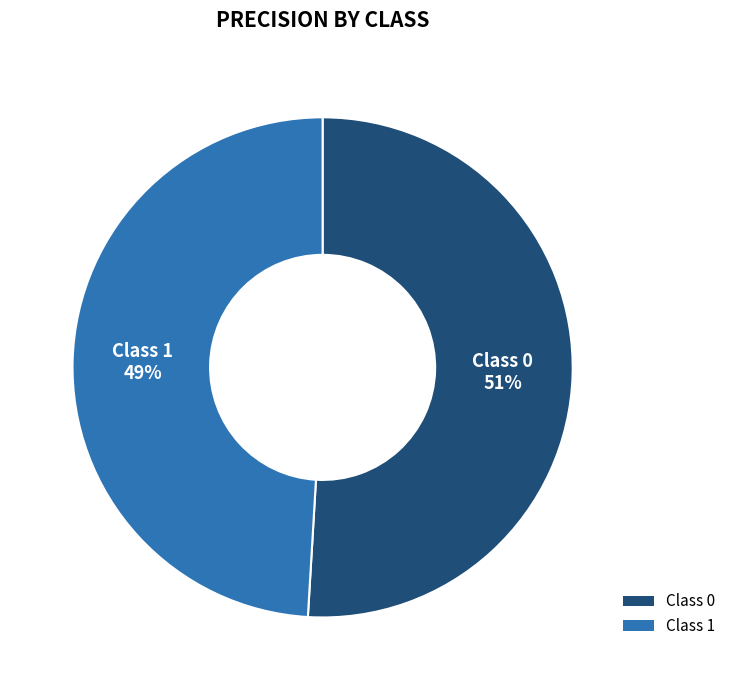

Does any single category account for the majority?

Yes